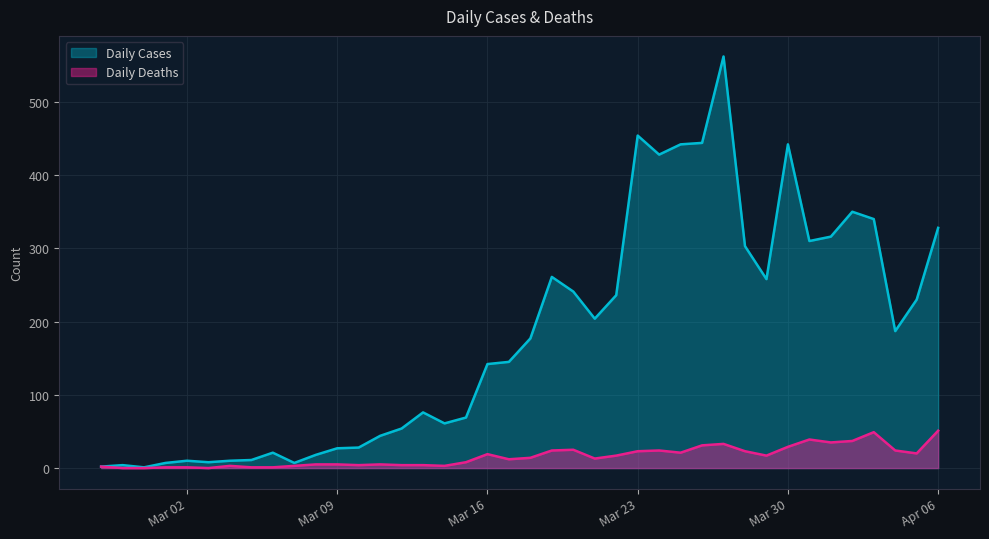

Is it true that Daily Deaths equals 25 at 2020-03-20?

True